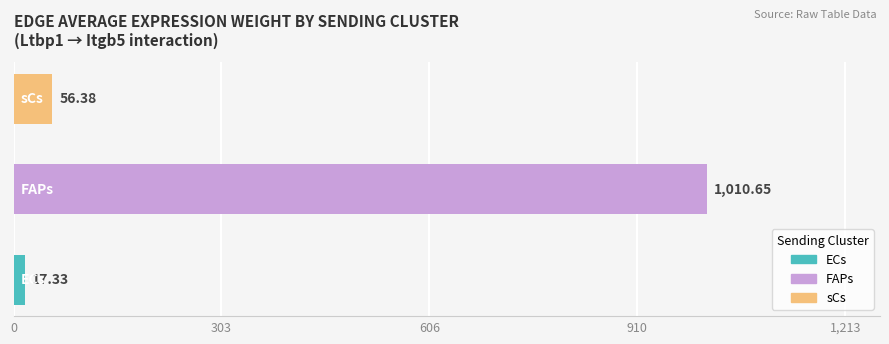

What is the difference between the maximum and minimum values?

993.3